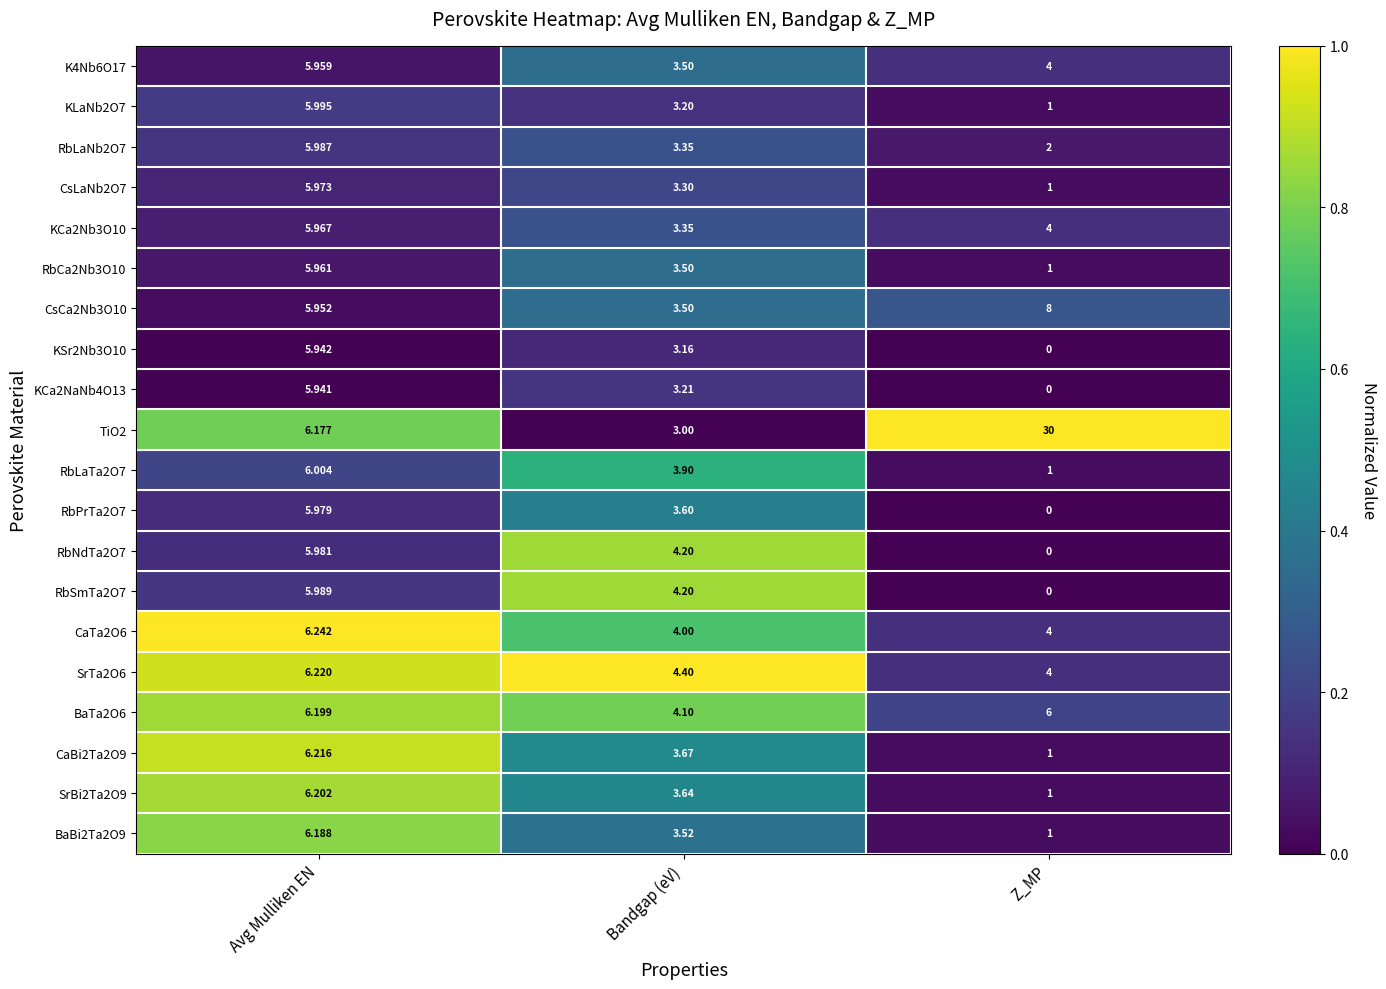

Where is SrBi2Ta2O9 nearest to the value 3?

Bandgap (eV)